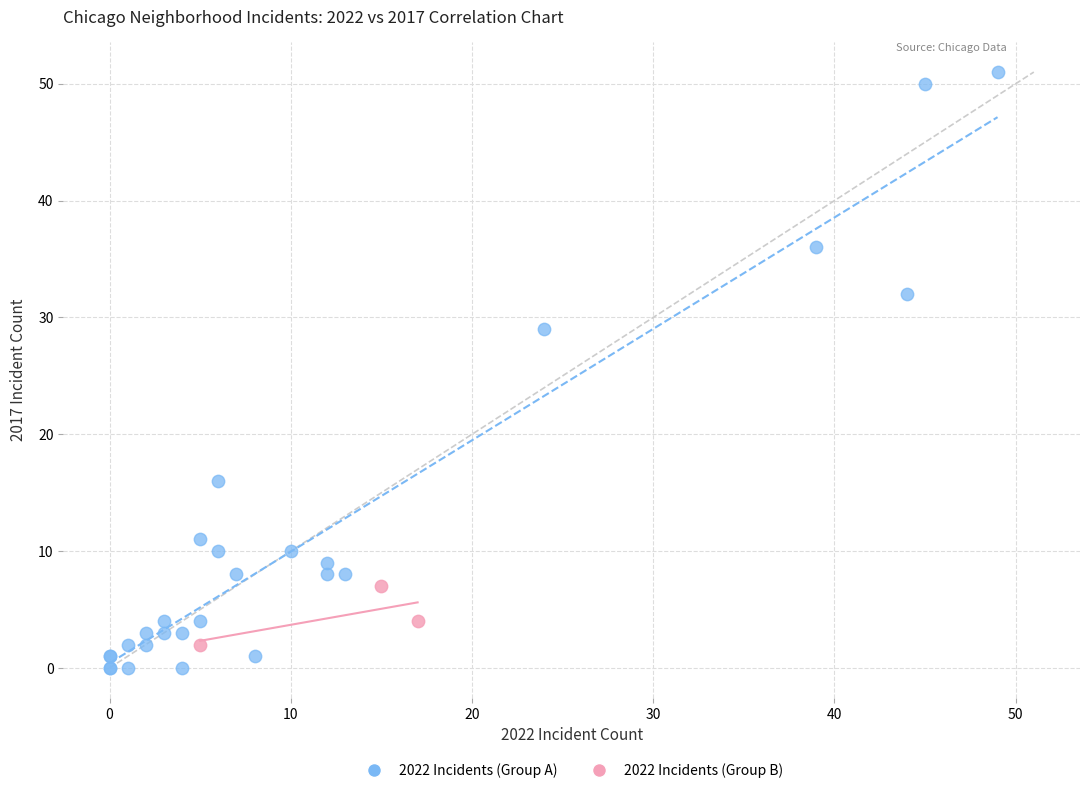

Which series has the widest spread of Y values?

2022 Incidents (Group A)